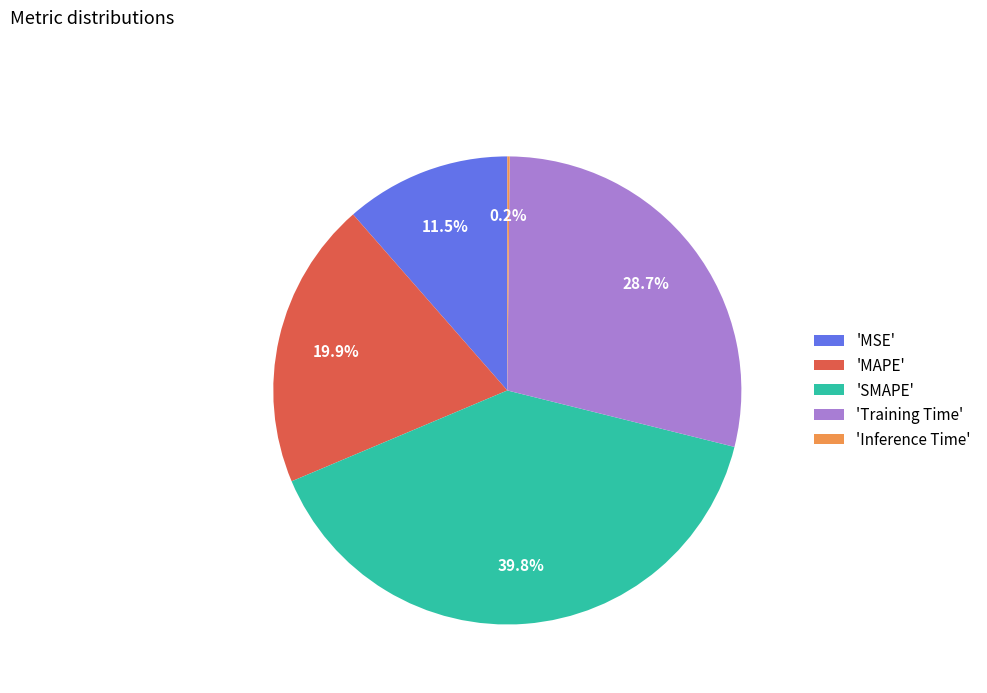

Which category has the biggest portion of the pie?

'SMAPE'